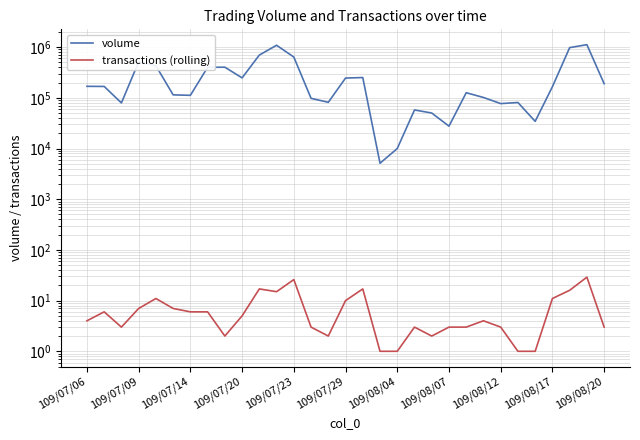

What are all the series names shown in the legend?

volume, transactions (rolling)